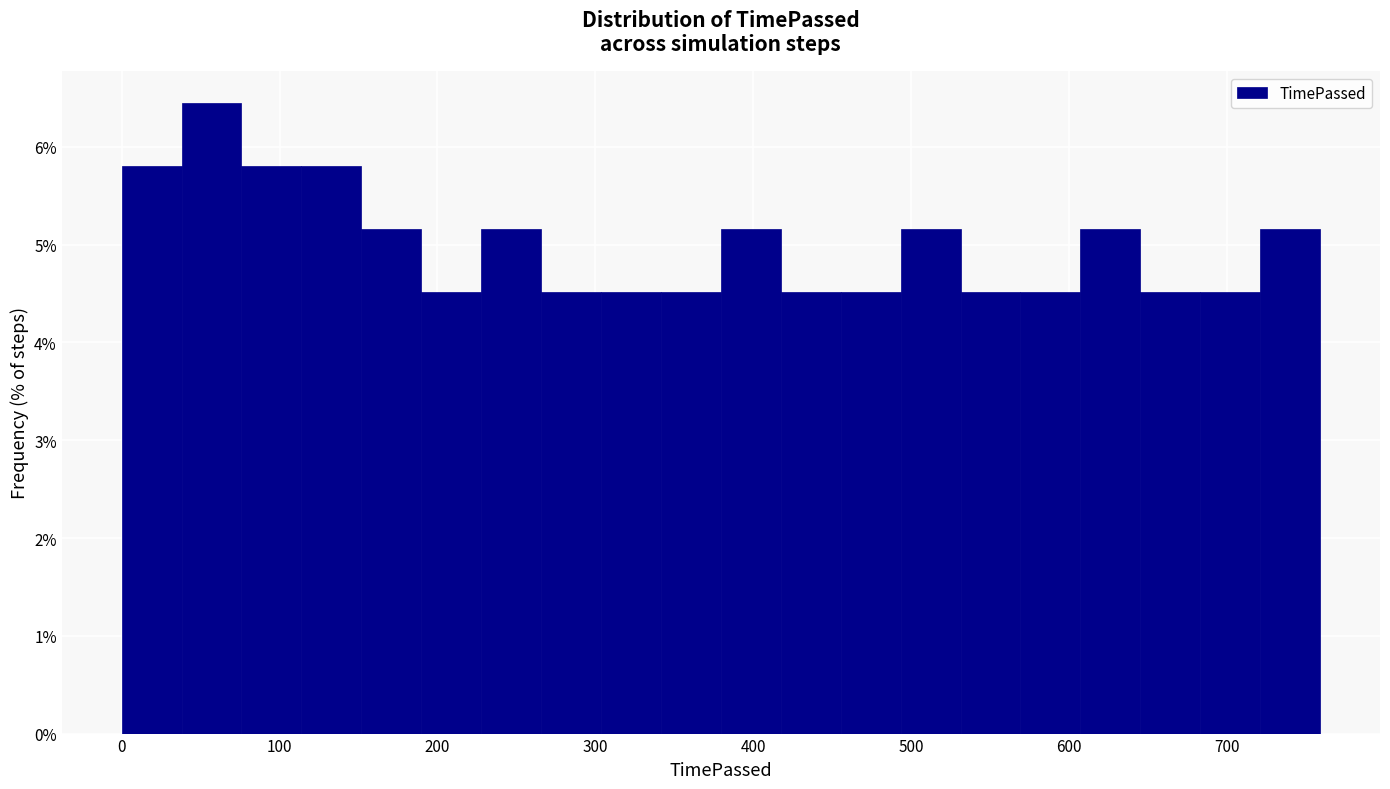

Read against the x-axis, roughly where is the centre of the tallest bar?

60